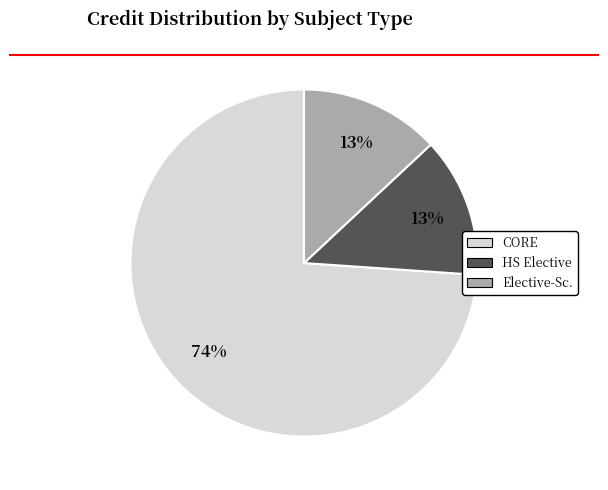

To the nearest percent, what is the average slice percentage?

33%